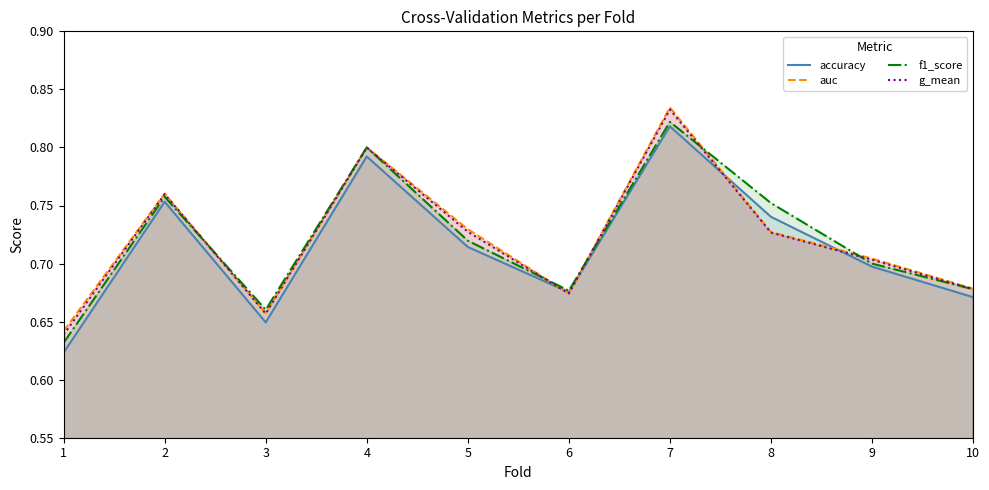

Where is accuracy nearest to the value 0?

1